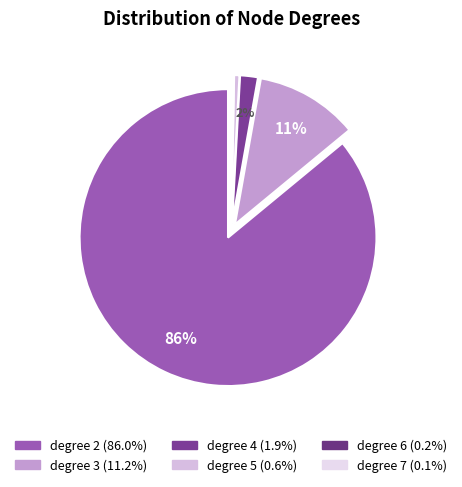

Which category has the biggest portion of the pie?

2